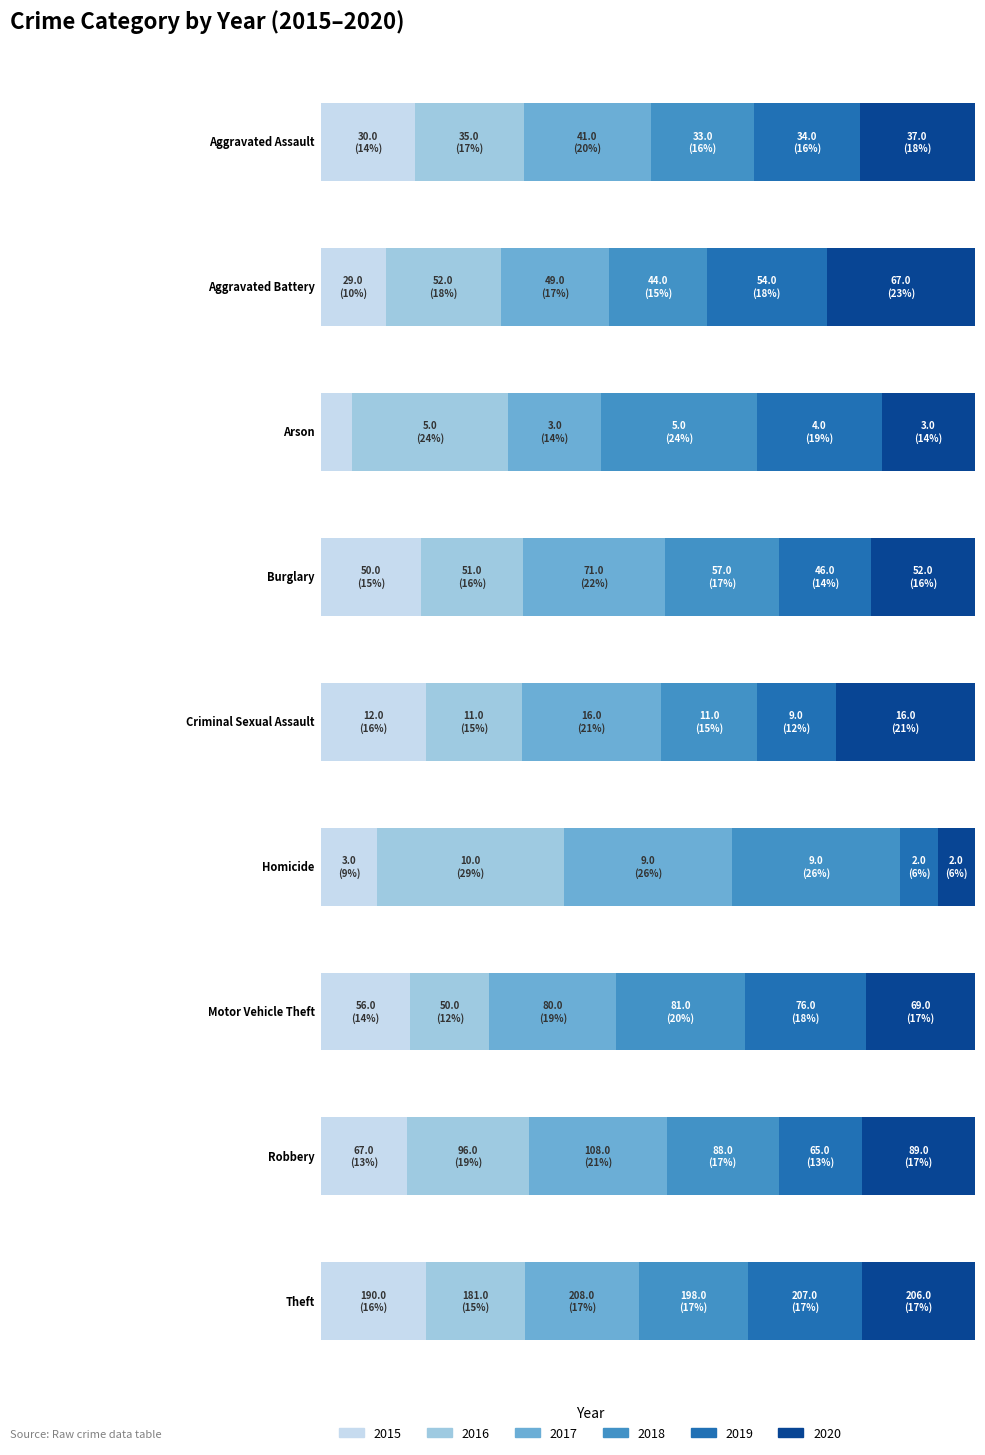

Rank the series at Aggravated Assault from lowest to highest value.

2015, 2018, 2019, 2016, 2020, 2017